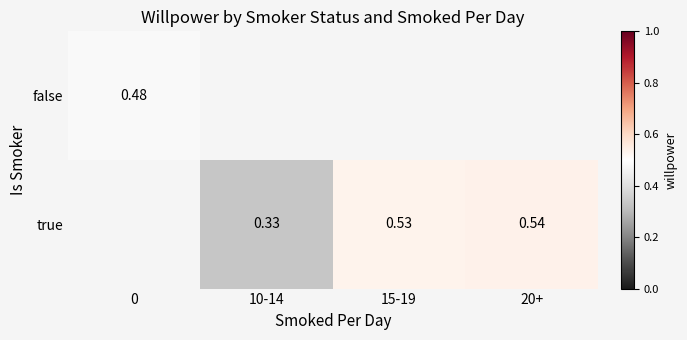

How many values in the true series exceed 0?

3